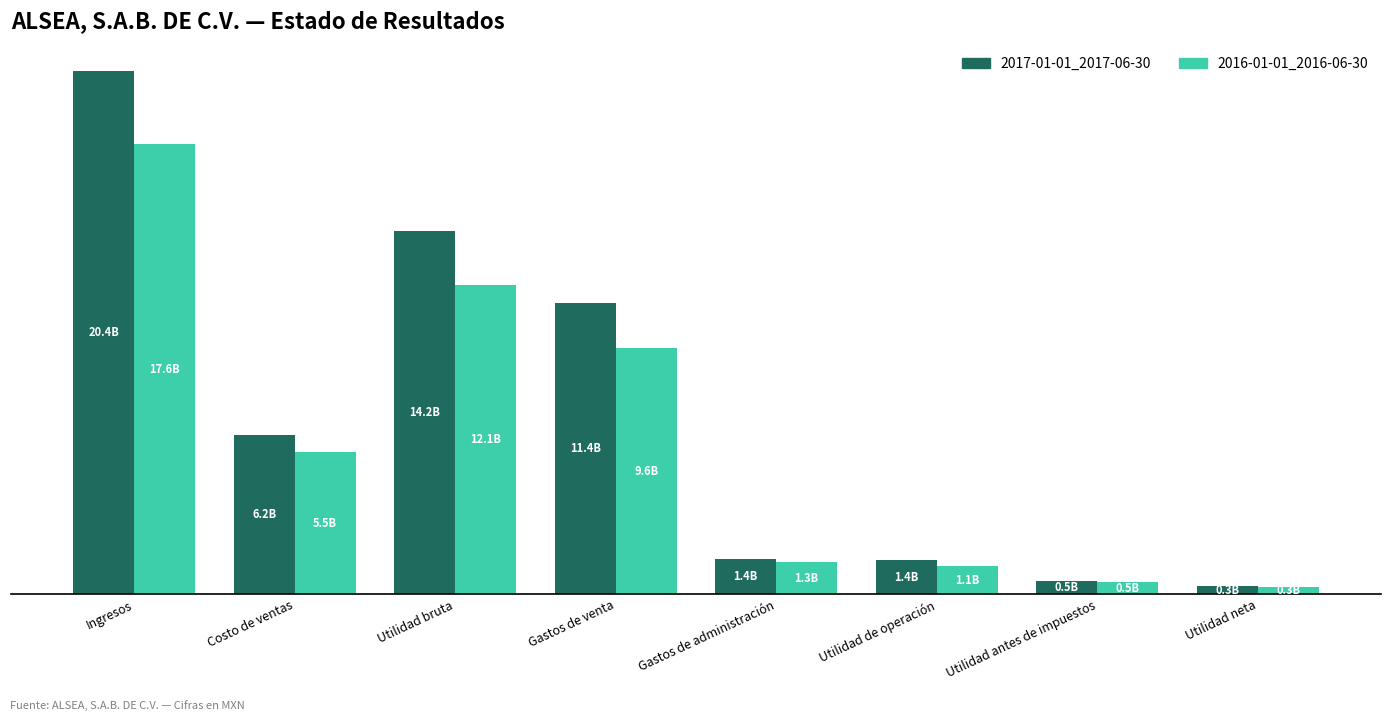

Which series has the widest spread of values?

2017-01-01_2017-06-30